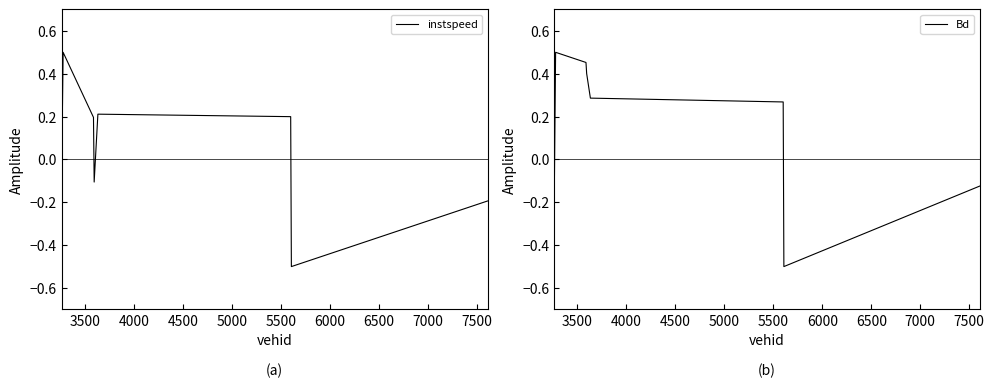

Reading left to right, extract all data points from this chart.

instspeed: -0.1	0.5	0.2	-0.1	0.2	0.2	-0.5	-0.2
Bd: -0.3	0.5	0.5	0.4	0.3	0.3	-0.5	-0.1